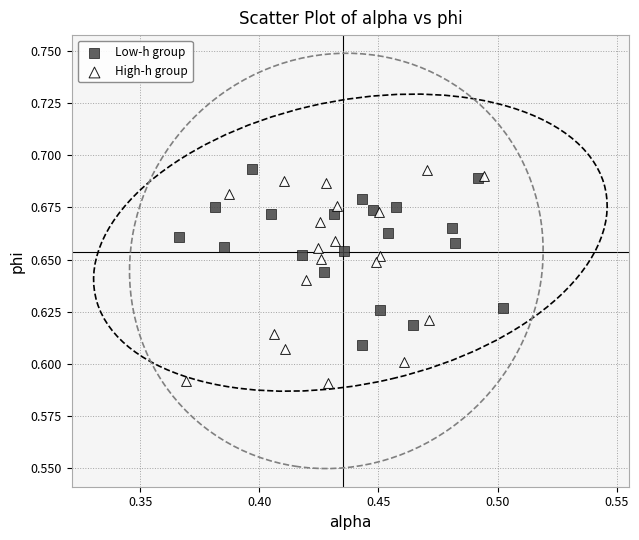

What are all the series names shown in the legend?

Low-h group, High-h group